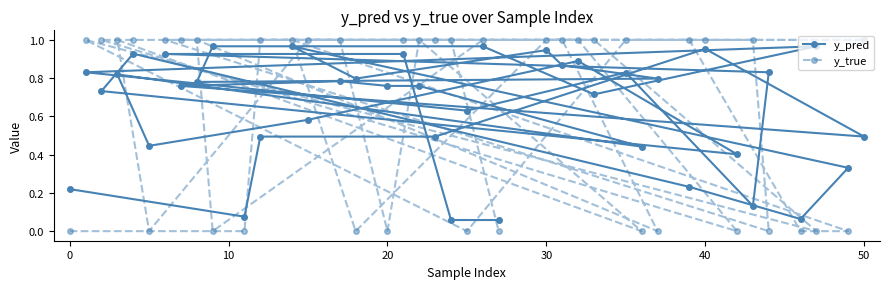

Which series changed the most between 0 and 50?

y_true